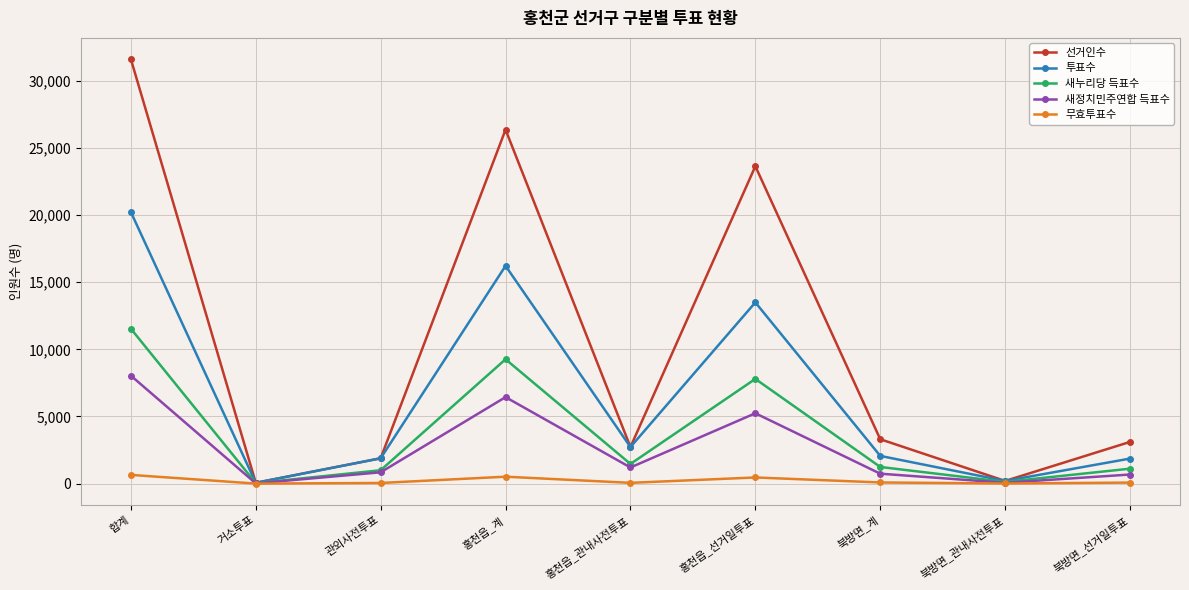

List the series in order of their peak value, highest first.

선거인수, 투표수, 새누리당 득표수, 새정치민주연합 득표수, 무효투표수